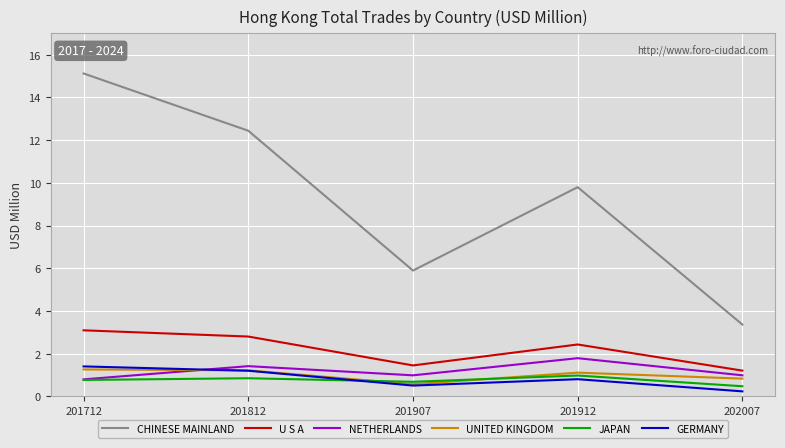

Which series has the widest spread of values?

CHINESE MAINLAND